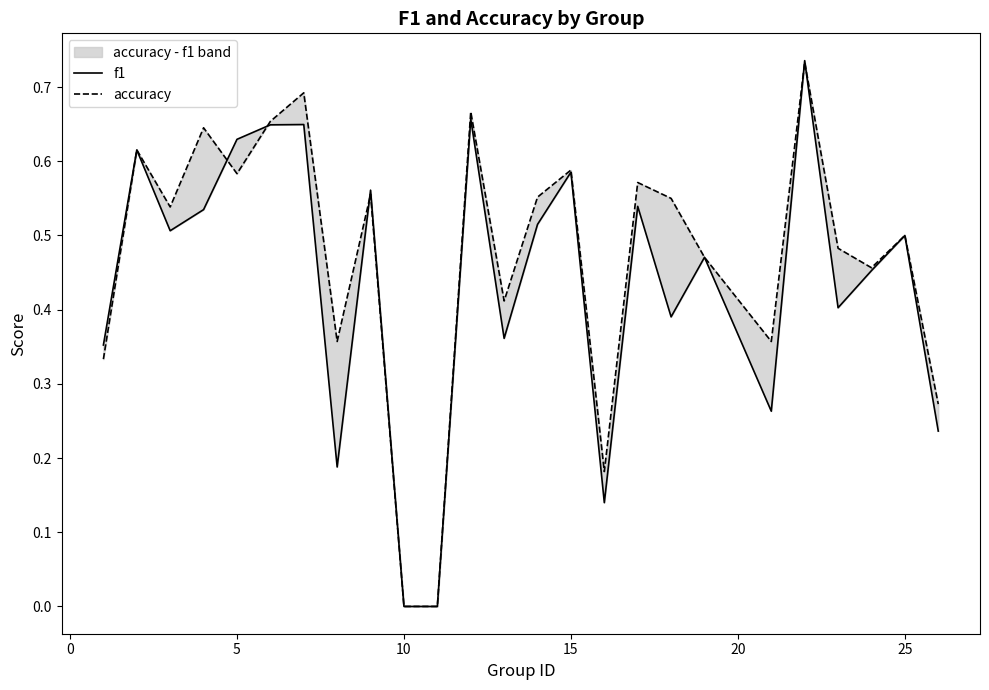

Is it true that accuracy equals 0.2 at 22?

False